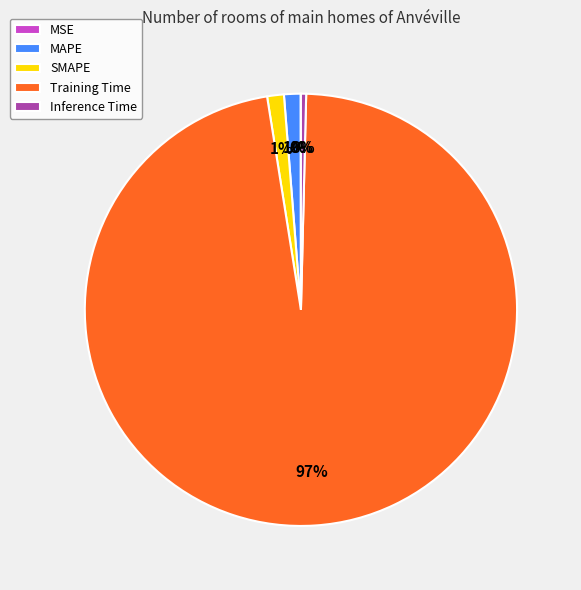

The Inference Time slice represents 7% of the pie. True or false?

False